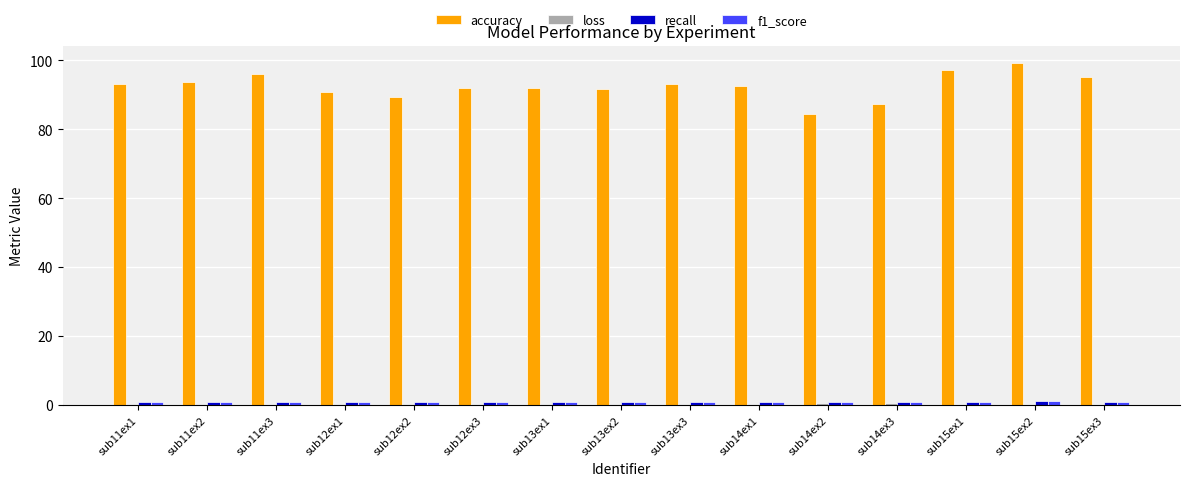

True or false: accuracy has a value of 92.0 at sub12ex3.

True